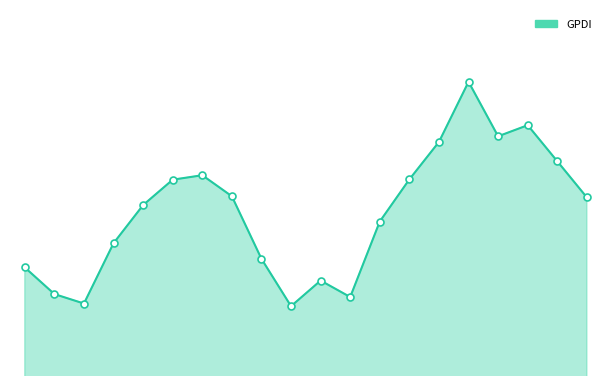

What is the smallest value displayed?

193.8